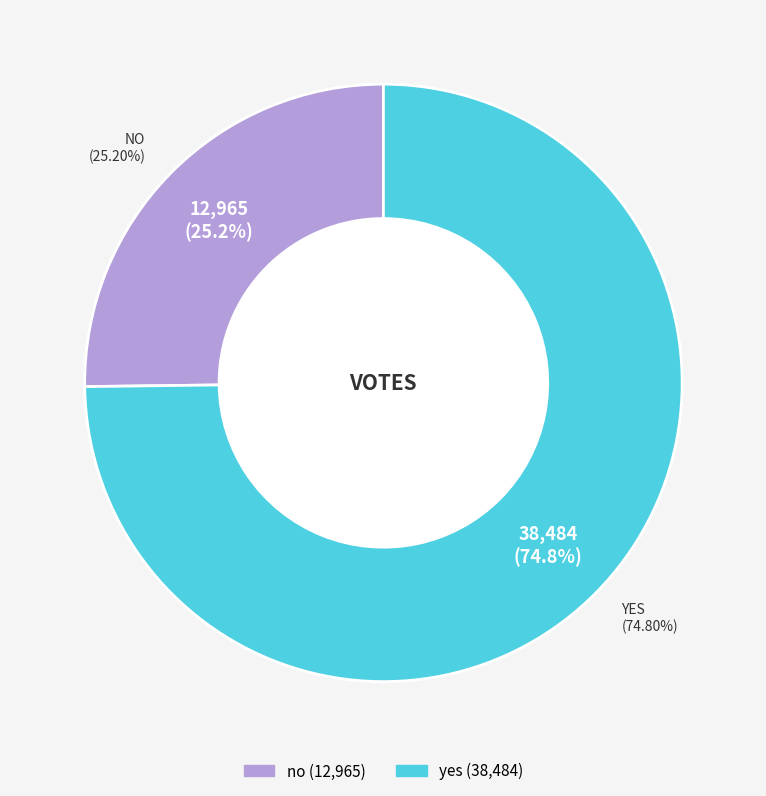

What is the total percentage of no and yes?

100.0%